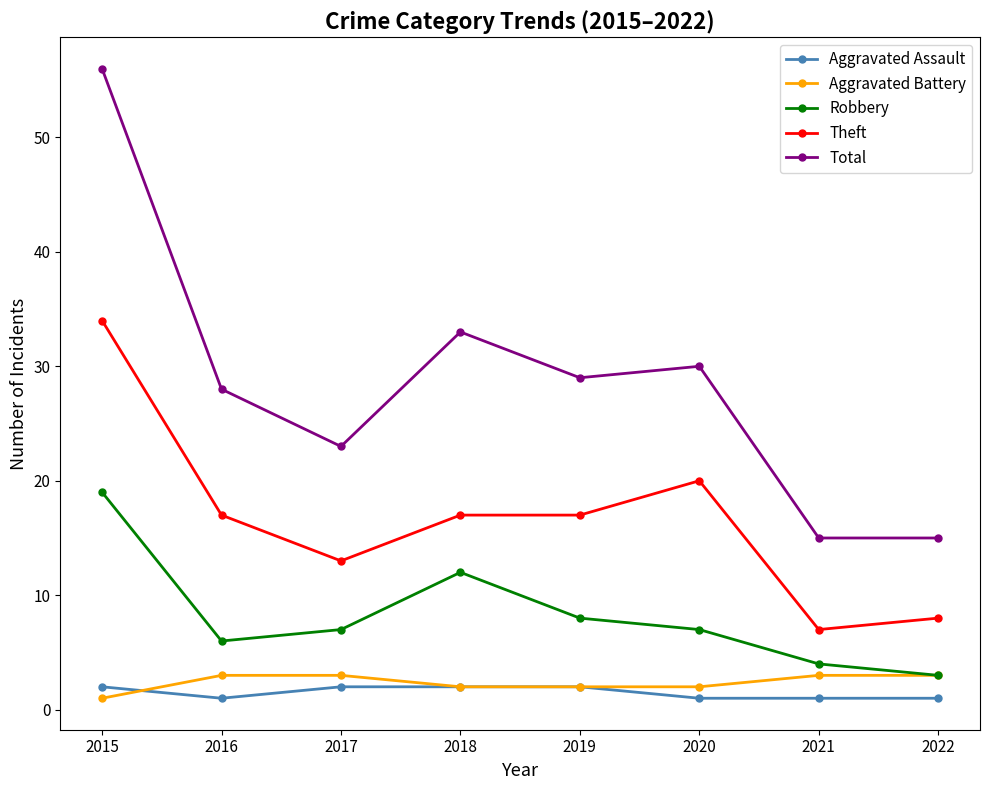

What is the total value across all series at 2022?

30